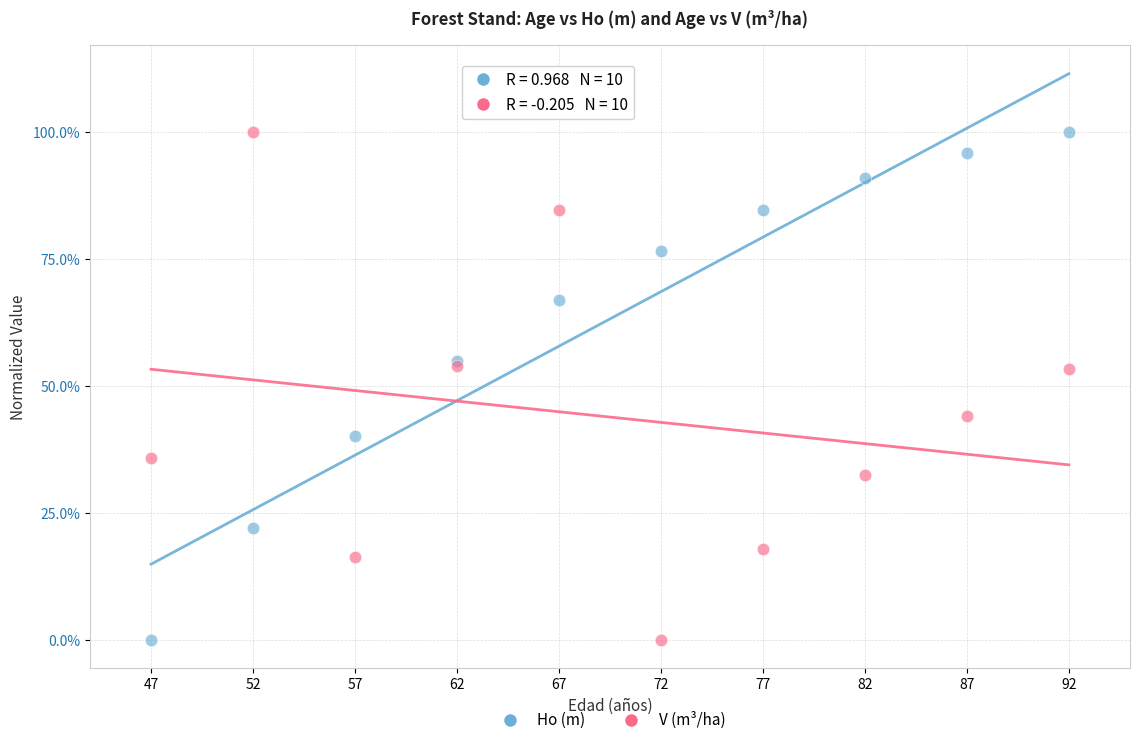

What are all the series names shown in the legend?

Ho (m), V (m³/ha)